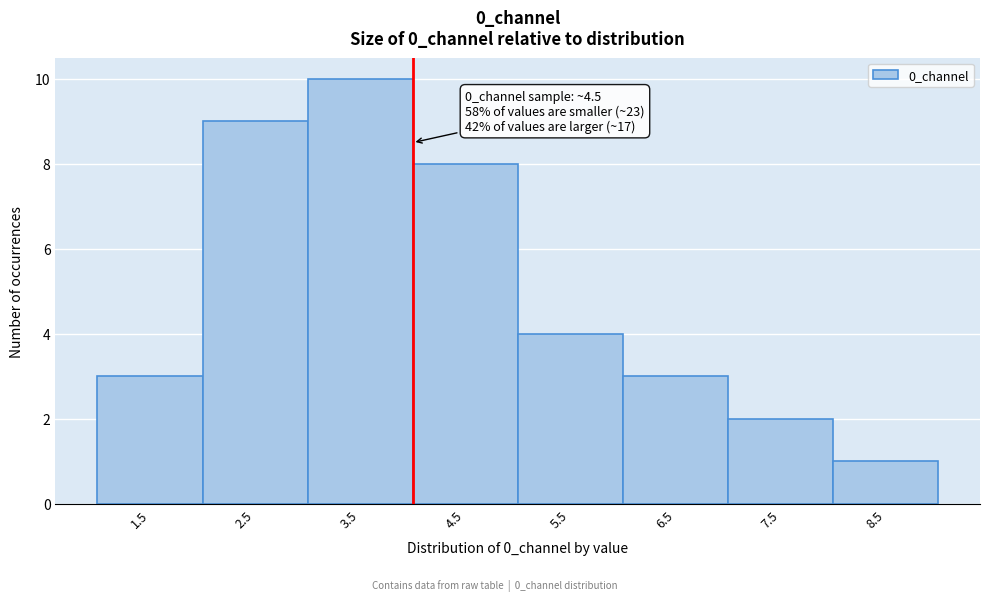

Reading right to left, list all the values displayed in this chart.

1	2	3	4	8	10	9	3